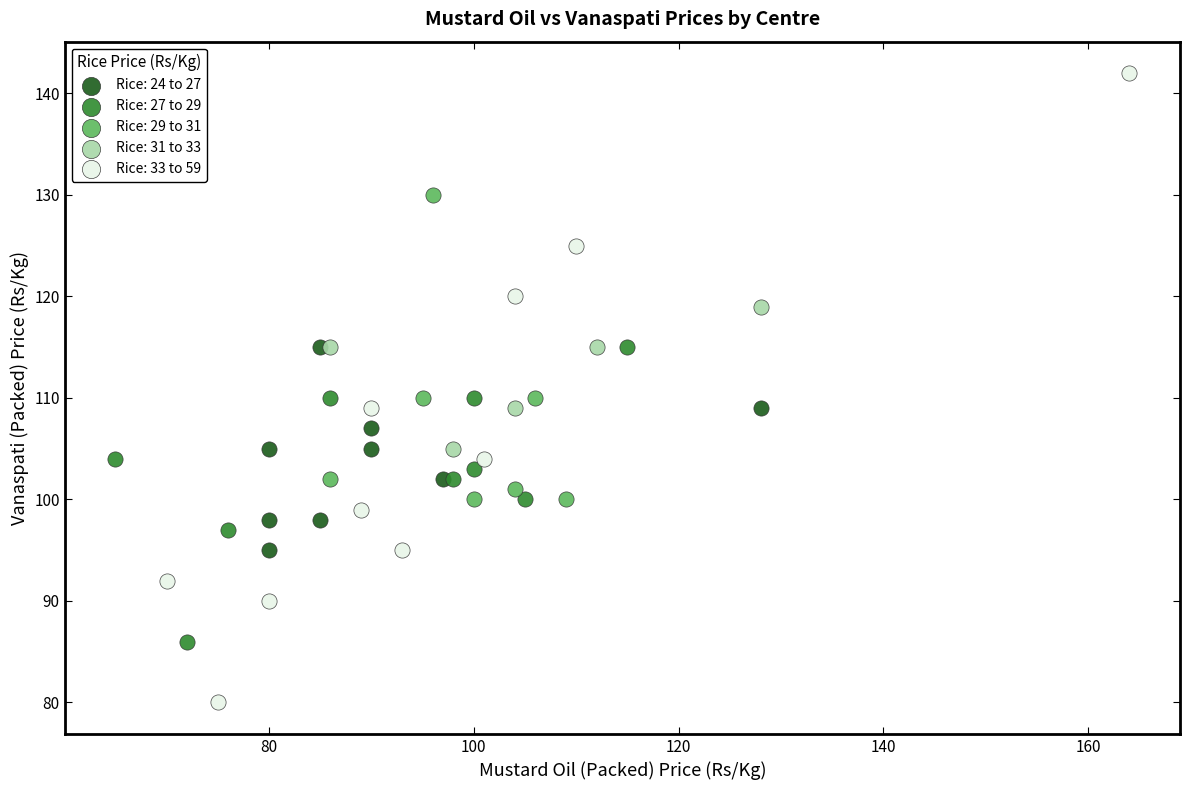

Which series has the largest Y range (max minus min)?

Rice: 33 to 59